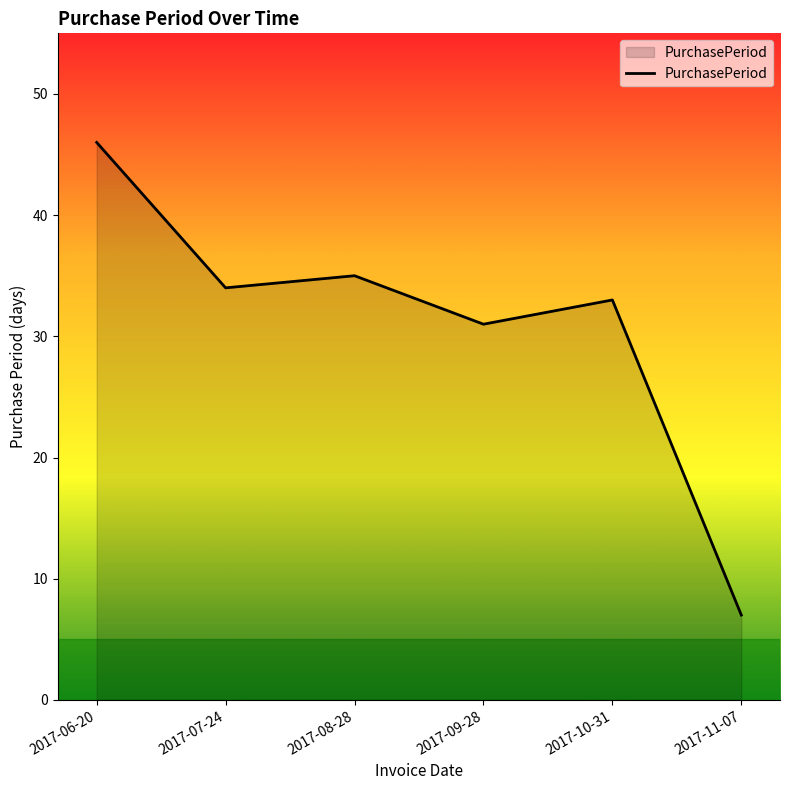

What is the ratio of the value at 2017-06-20 to the value at 2017-10-31?

1.4